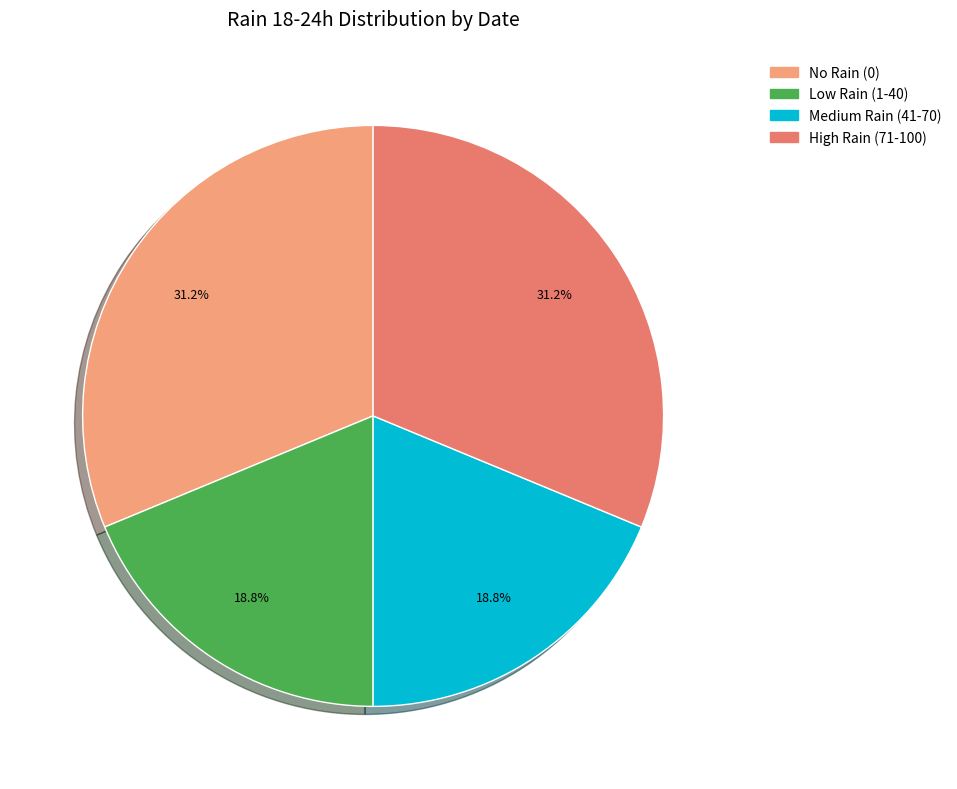

What is the ratio of the value at Low Rain (1-40) to the value at Medium Rain (41-70)?

1.0